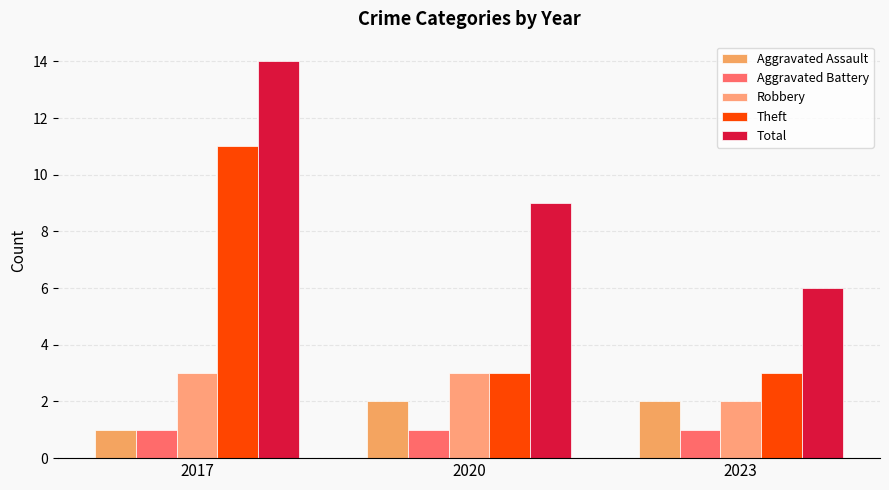

Reading right to left, extract all data points from this chart.

Aggravated Assault: 2023=2	2020=2	2017=1
Aggravated Battery: 2023=1	2020=1	2017=1
Robbery: 2023=2	2020=3	2017=3
Theft: 2023=3	2020=3	2017=11
Total: 2023=6	2020=9	2017=14